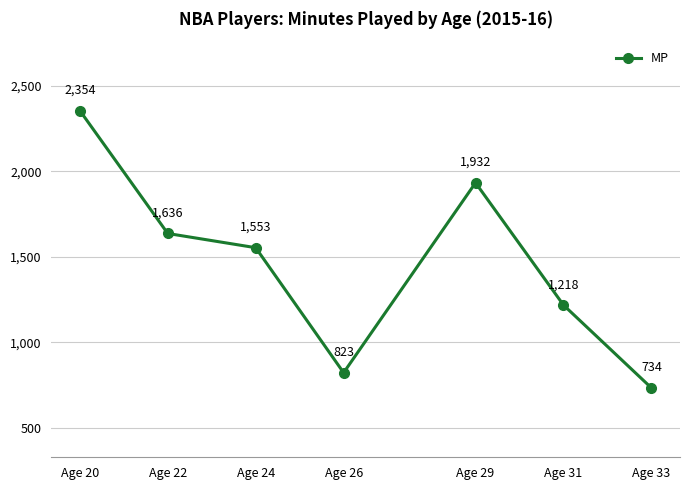

Between Age 24 and Age 22, which is larger?

Age 22